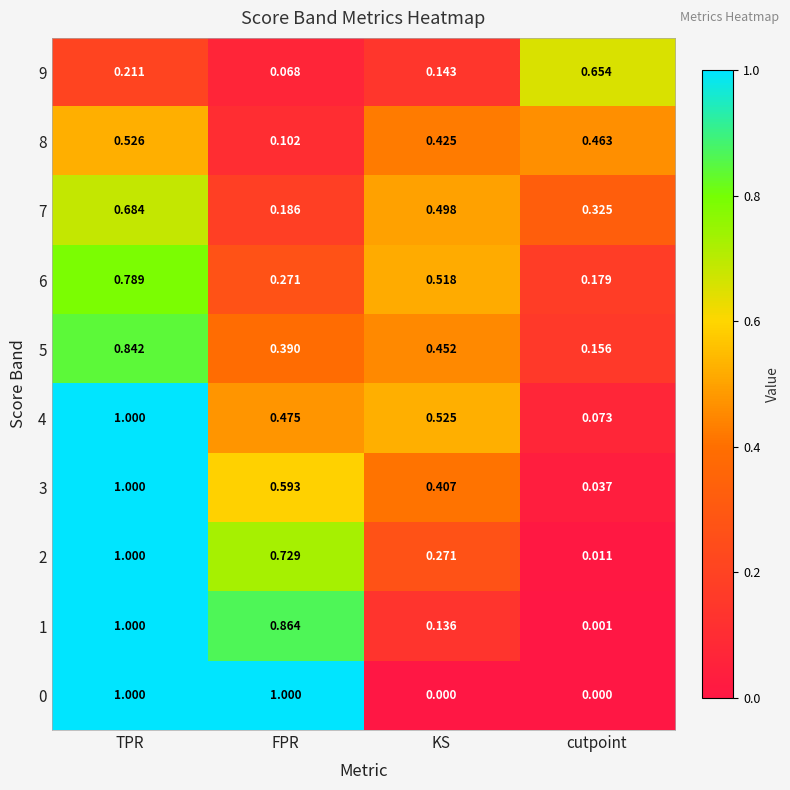

Rank the categories by 6 value from lowest to highest.

cutpoint, FPR, KS, TPR